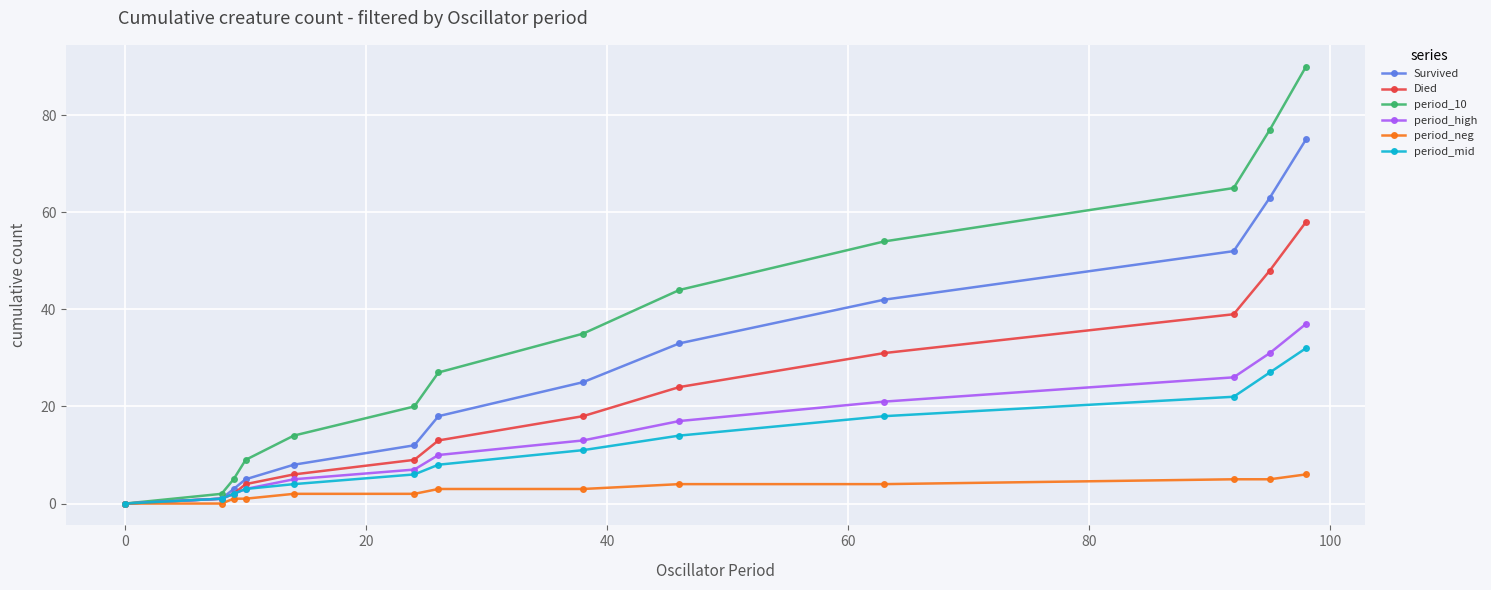

Which series has the largest total across all categories?

period_10